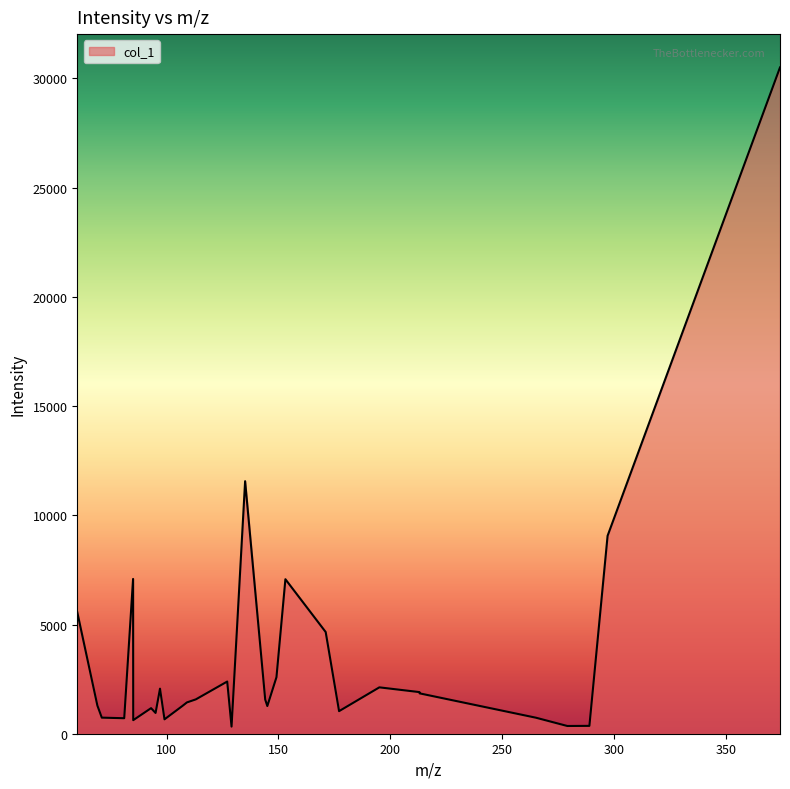

How many lines are shown in the chart?

1